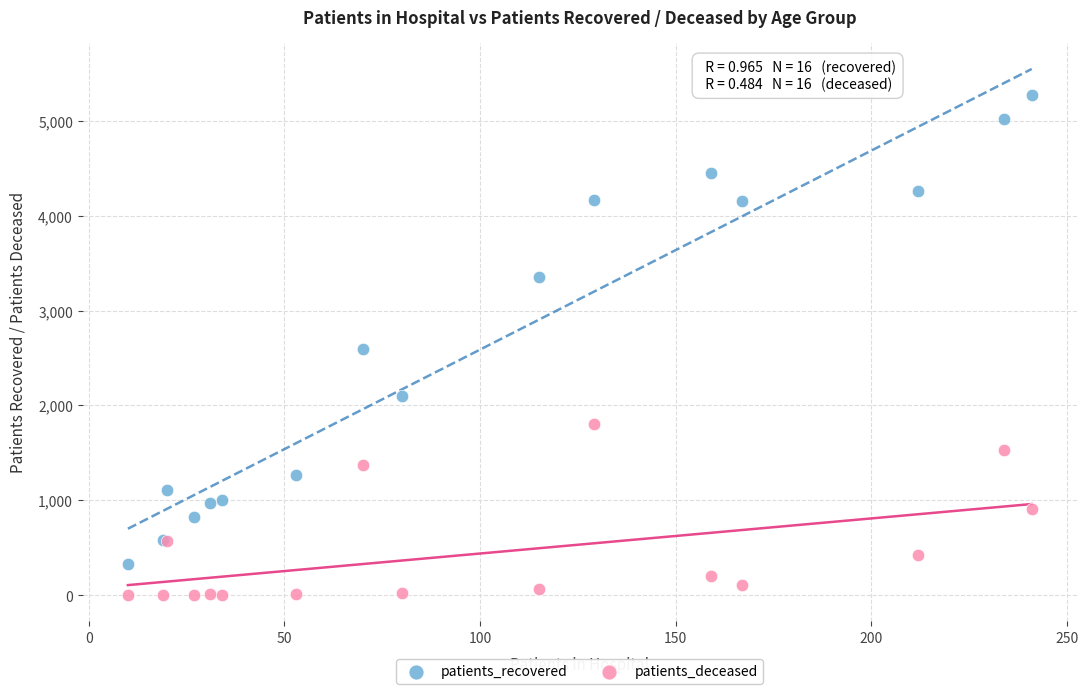

In the patients_recovered series, what Y value is closest to 2801?

2591